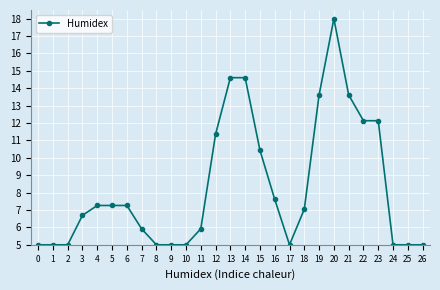

What is the smallest value displayed?

5.0